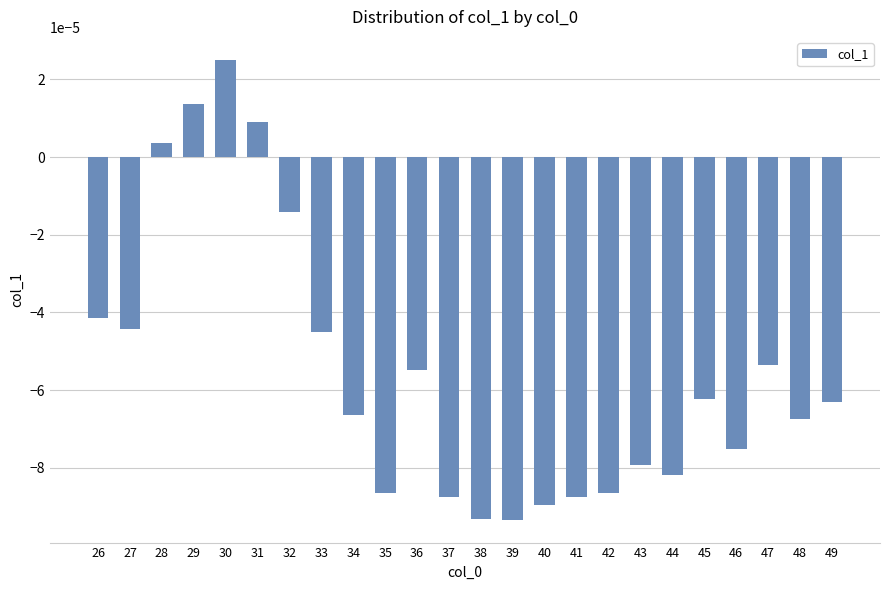

At which category does the chart reach its peak across all series?

30